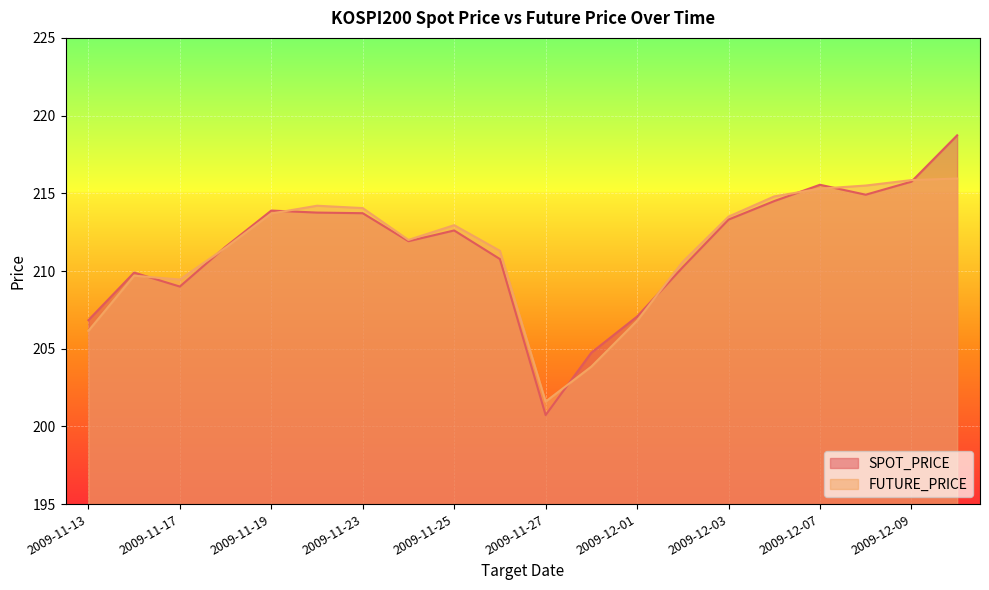

What is the label of the 5th point from the right?

2009-12-04